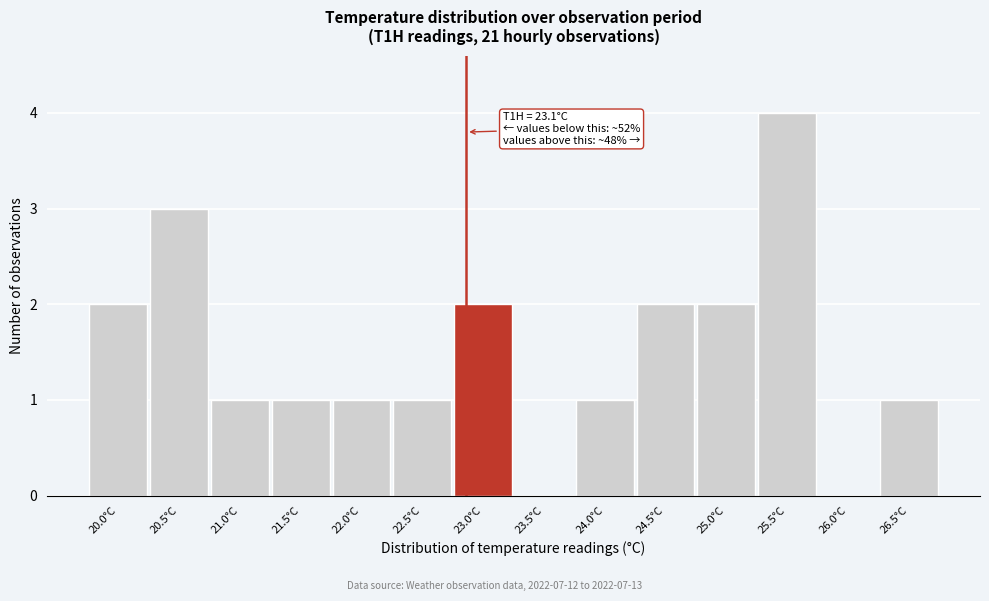

Reading right to left, extract all data points from this chart.

26.5°C=1	26.0°C=0	25.5°C=4	25.0°C=2	24.5°C=2	24.0°C=1	23.5°C=0	23.0°C=2	22.5°C=1	22.0°C=1	21.5°C=1	21.0°C=1	20.5°C=3	20.0°C=2